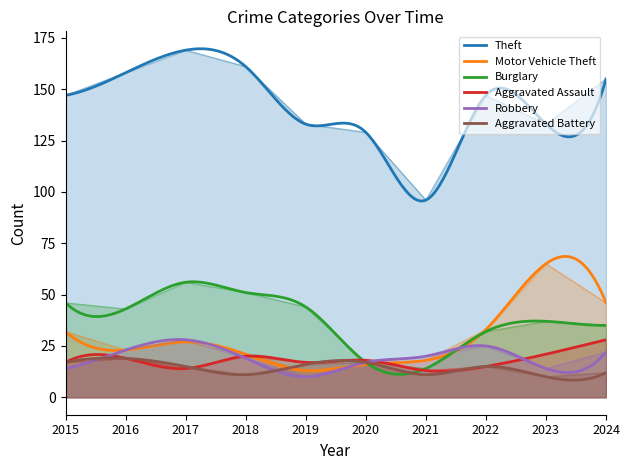

At which category does Aggravated Assault reach its first local valley?

2017